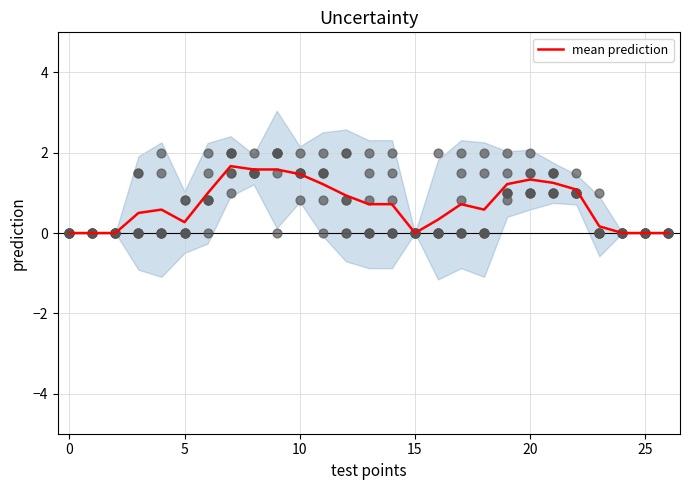

Which has a higher value, 12 or 11?

11